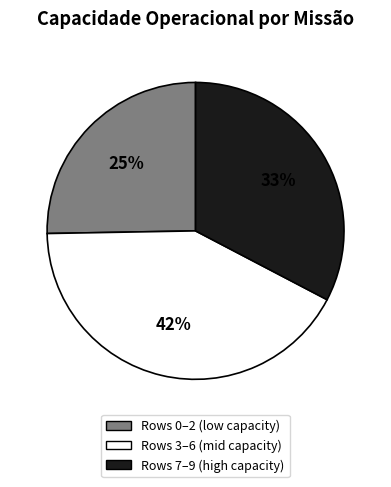

To the nearest percent, what is the average slice percentage?

33%